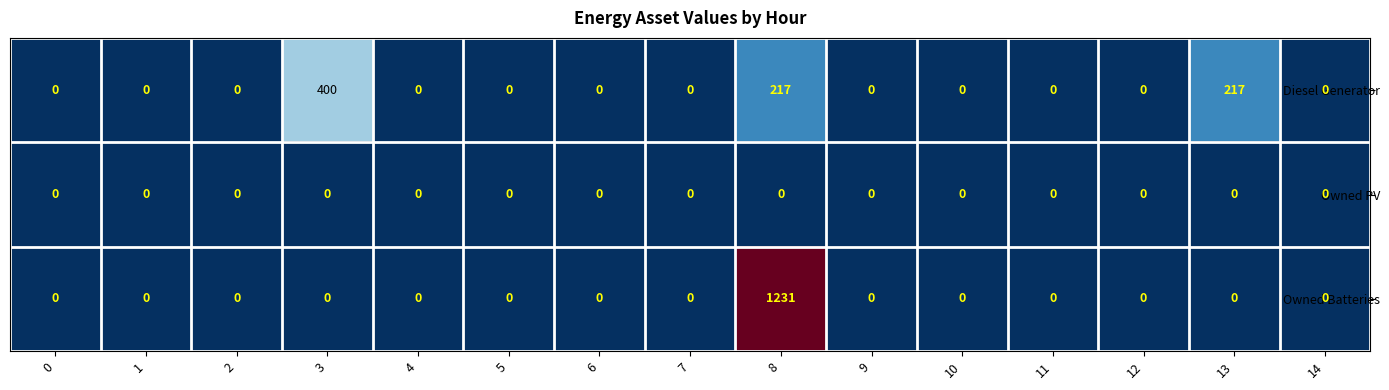

Which series has the widest spread of values?

Owned Batteries